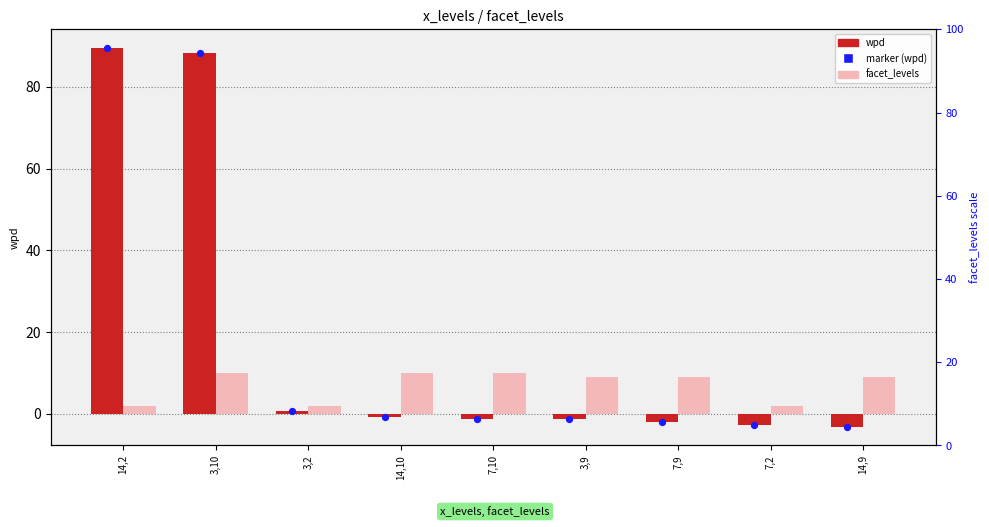

What are all the series names shown in the legend?

wpd, facet_levels